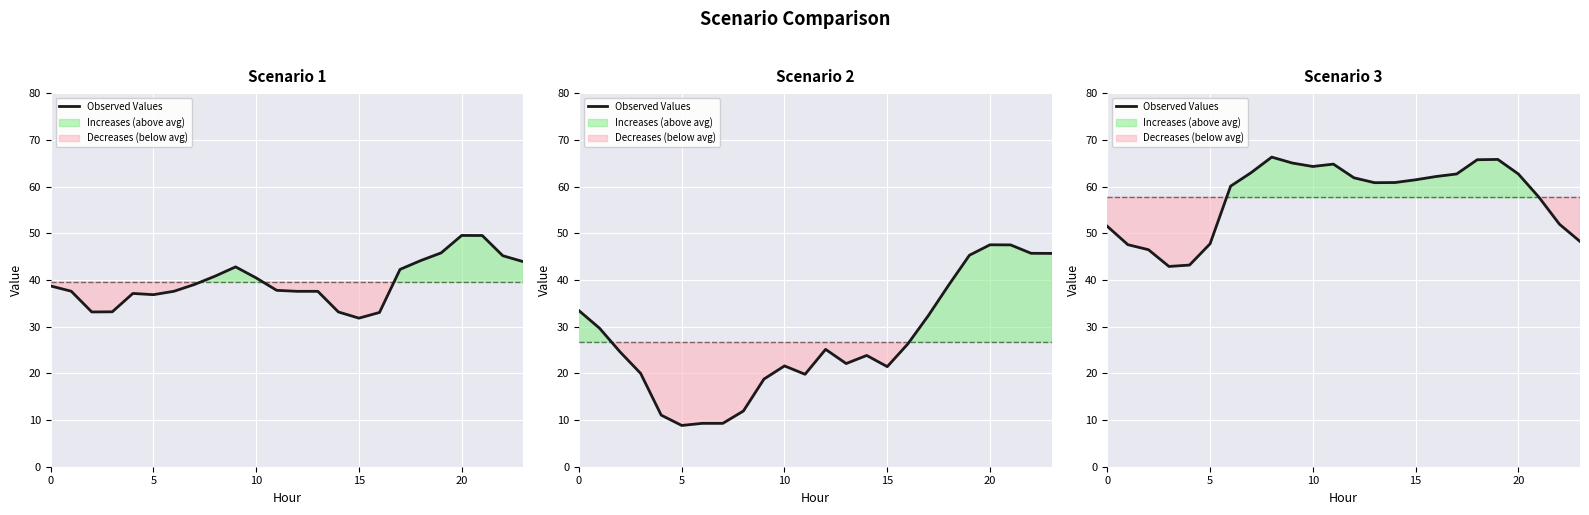

What is the difference between the values at 17 and 9?

2.3